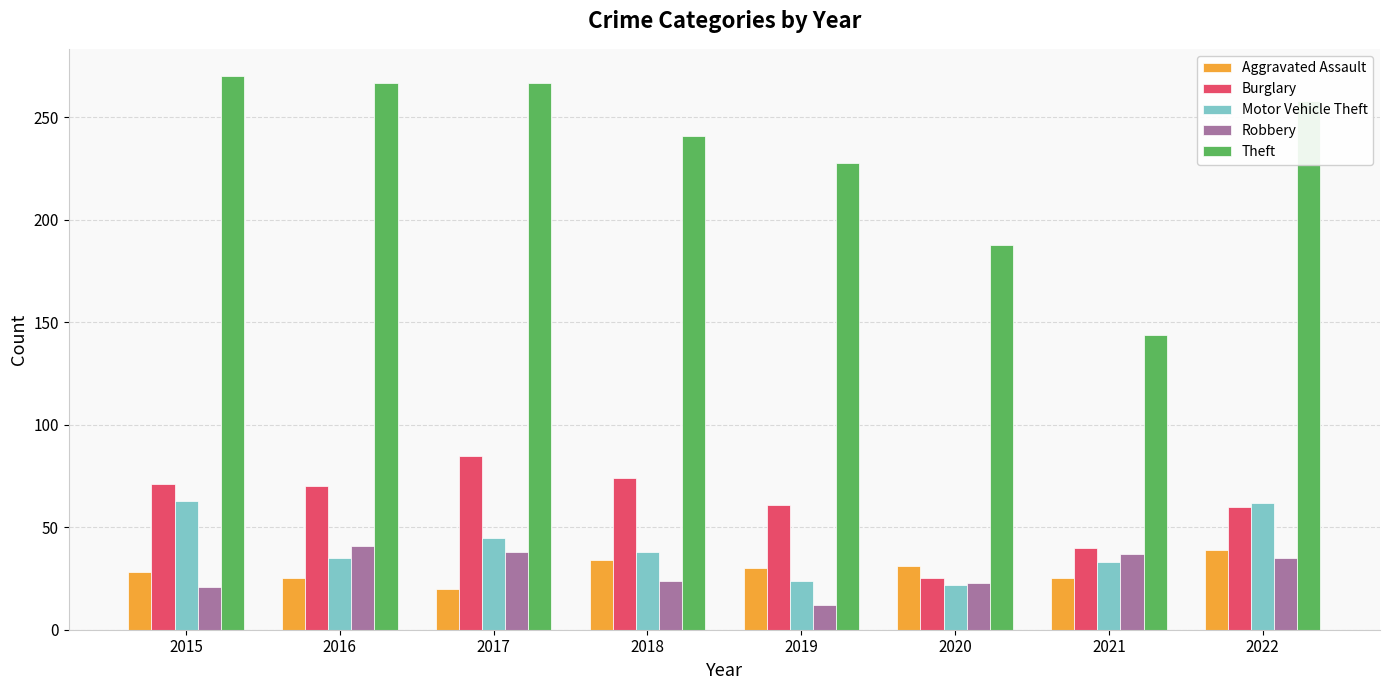

What is the minimum value for Theft?

144